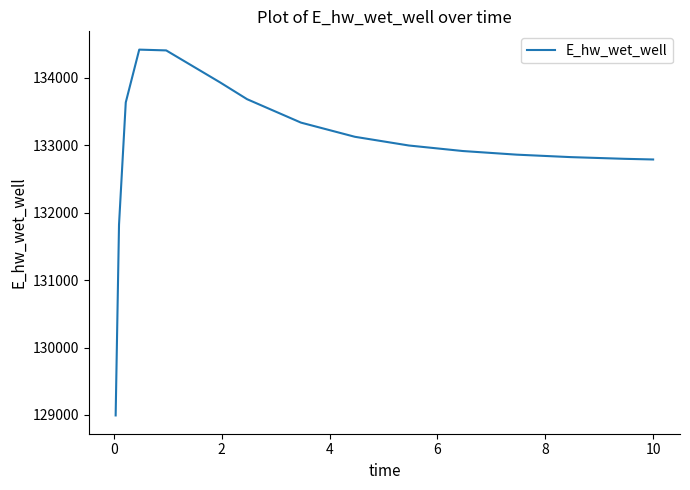

What is the difference between the maximum and minimum values?

5427.0